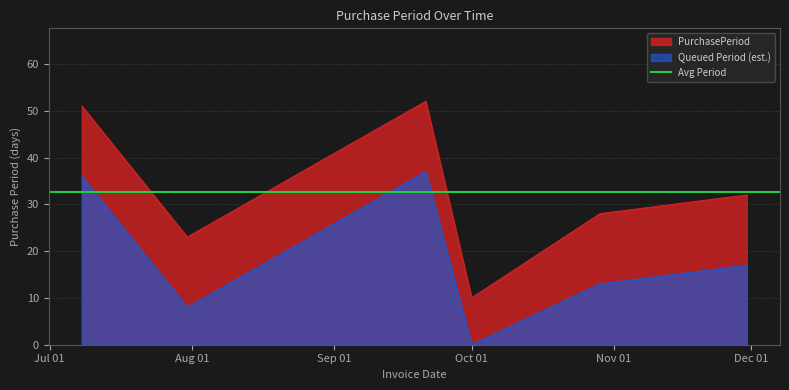

What is the difference between the maximum and minimum values?

42